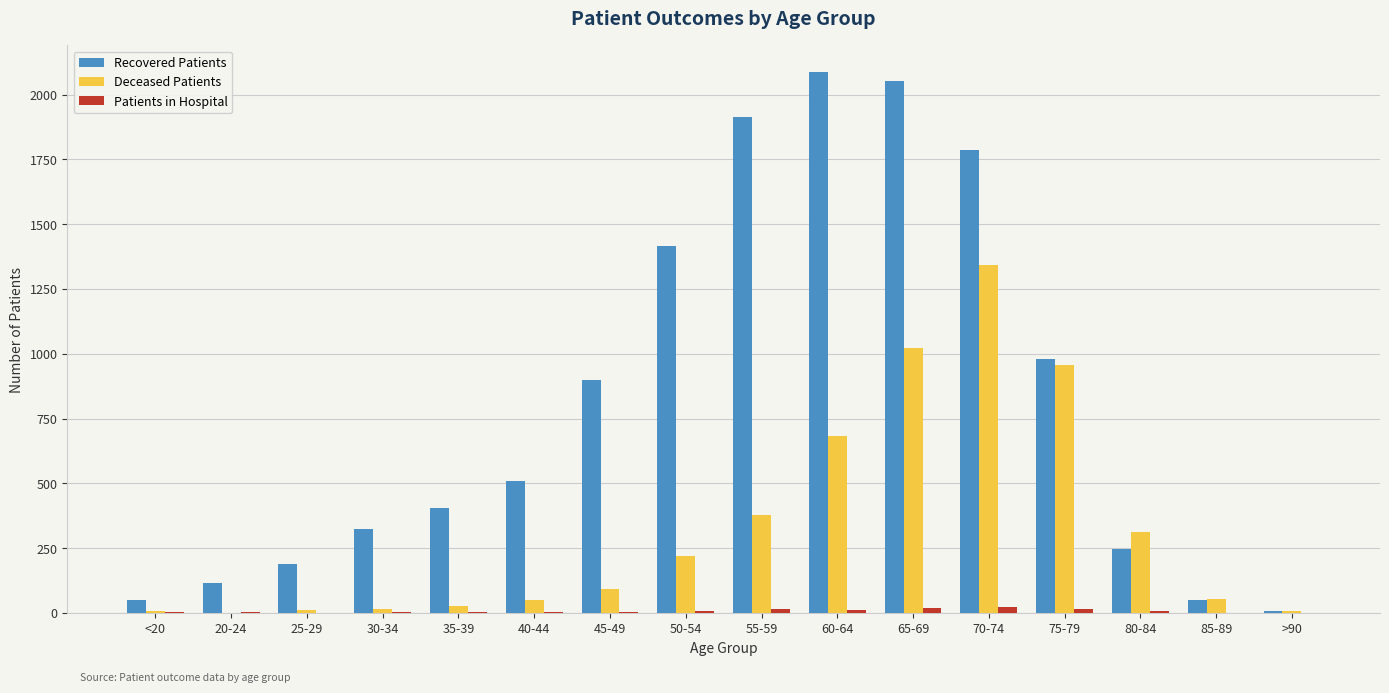

What is the total value across all series at 40-44?

566